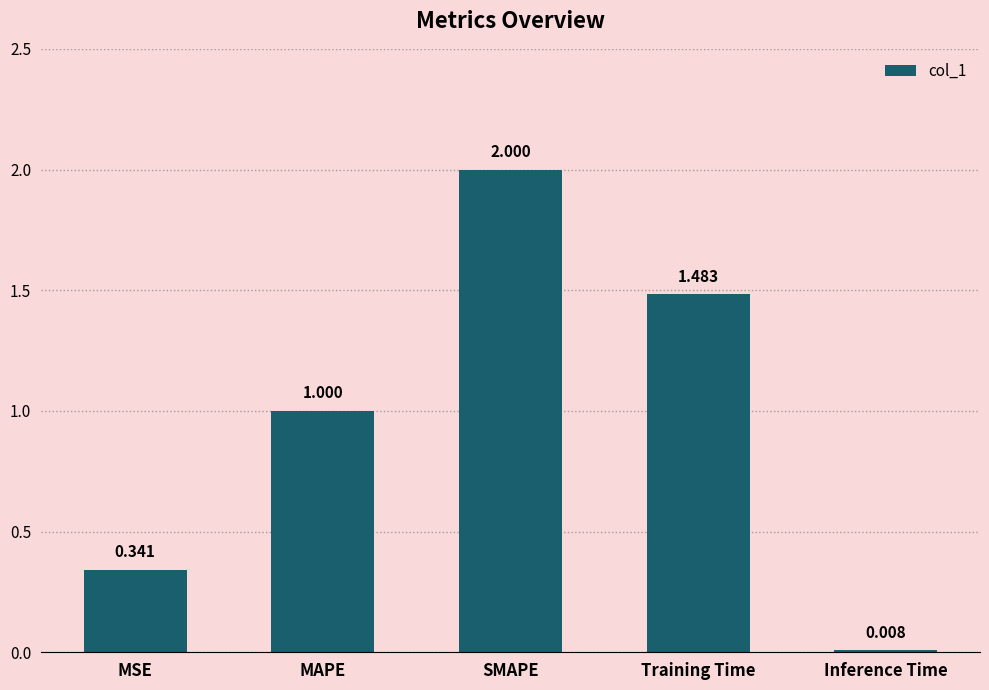

Count the number of values greater than 1.

3